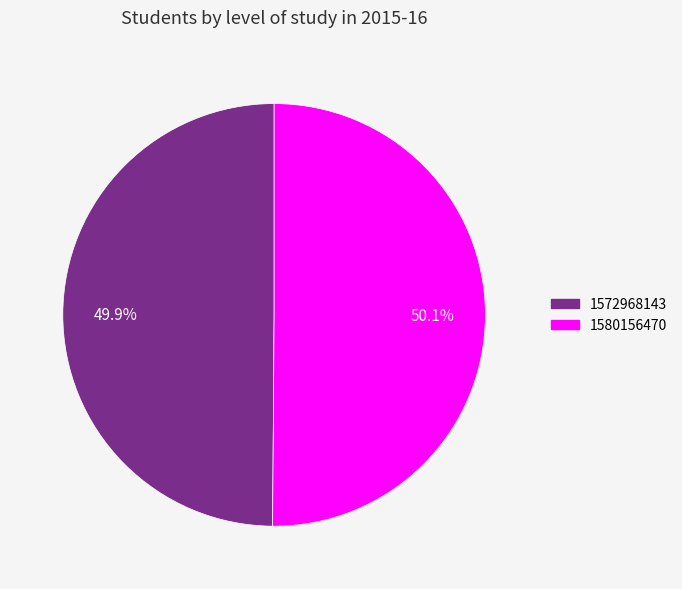

Is it true that 1580156470 is 50% of the pie?

True